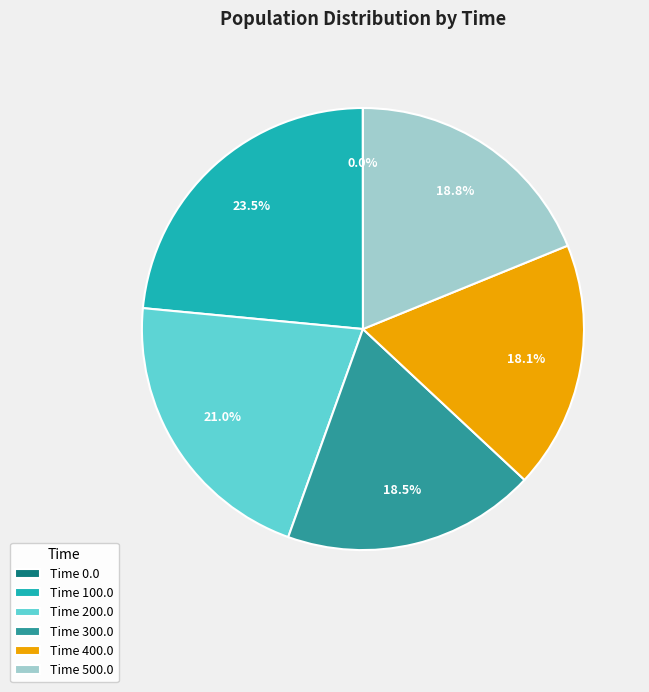

To the nearest percent, what is the average slice percentage?

17%